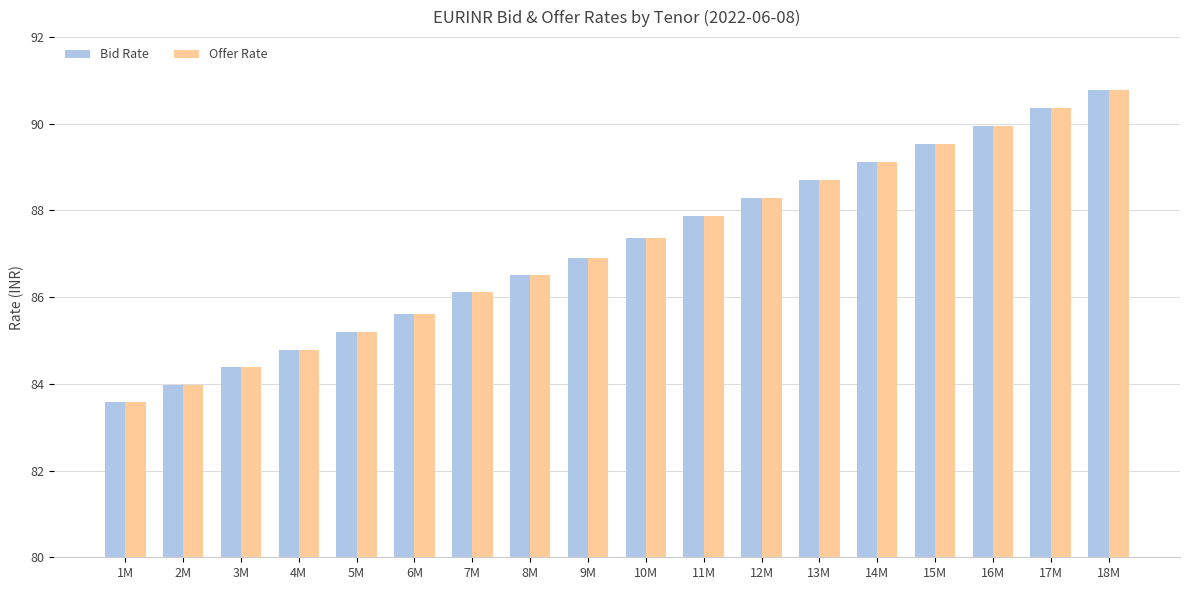

How many data points in Offer Rate are less than 87?

9